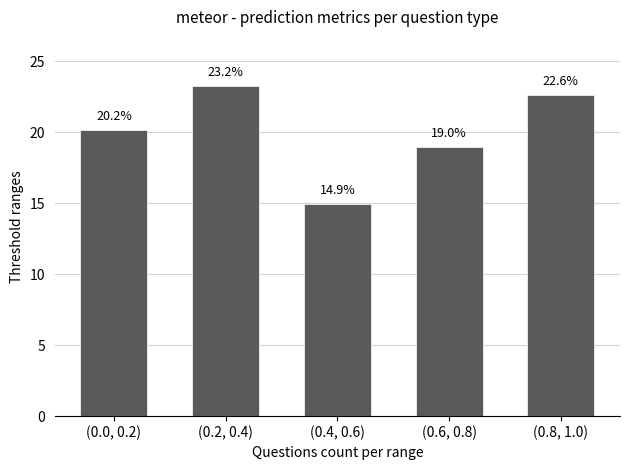

What value does the data have at (0.4, 0.6)?

14.9